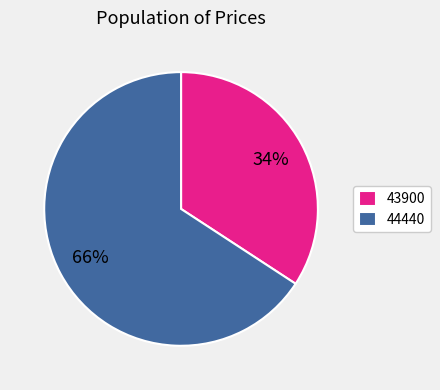

To the nearest percent, what percentage of the pie is 43900?

34%